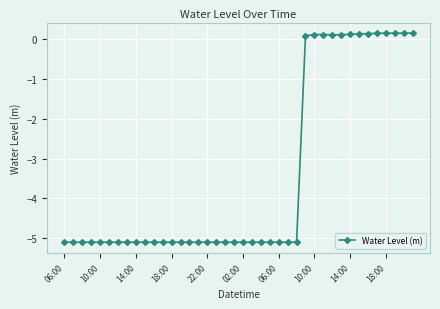

What is the smallest value displayed?

-5.1